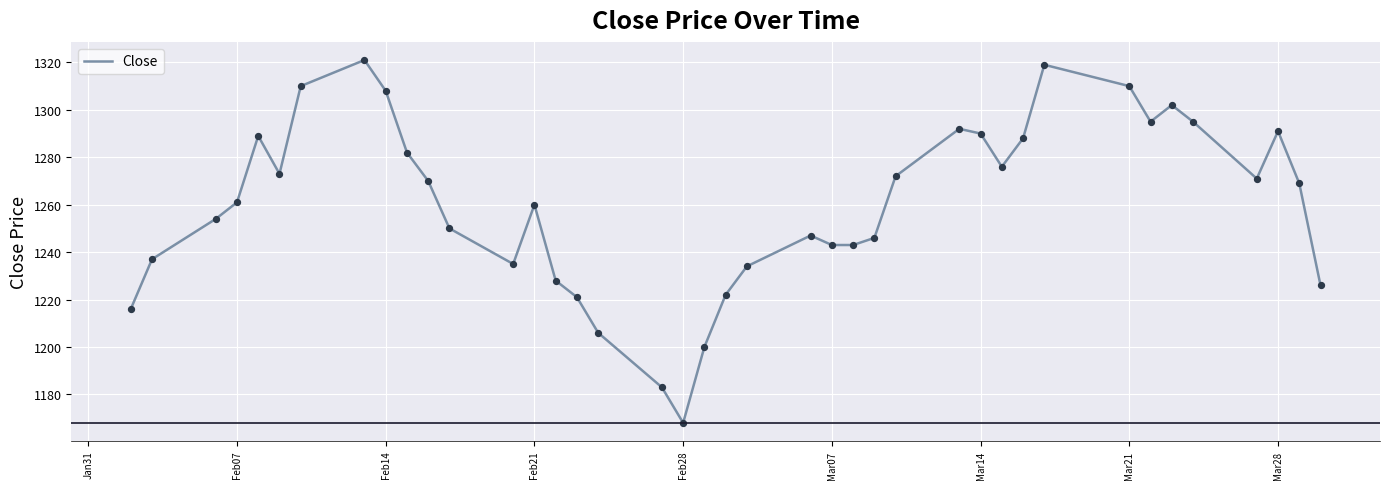

What is the maximum value shown in the chart?

1321